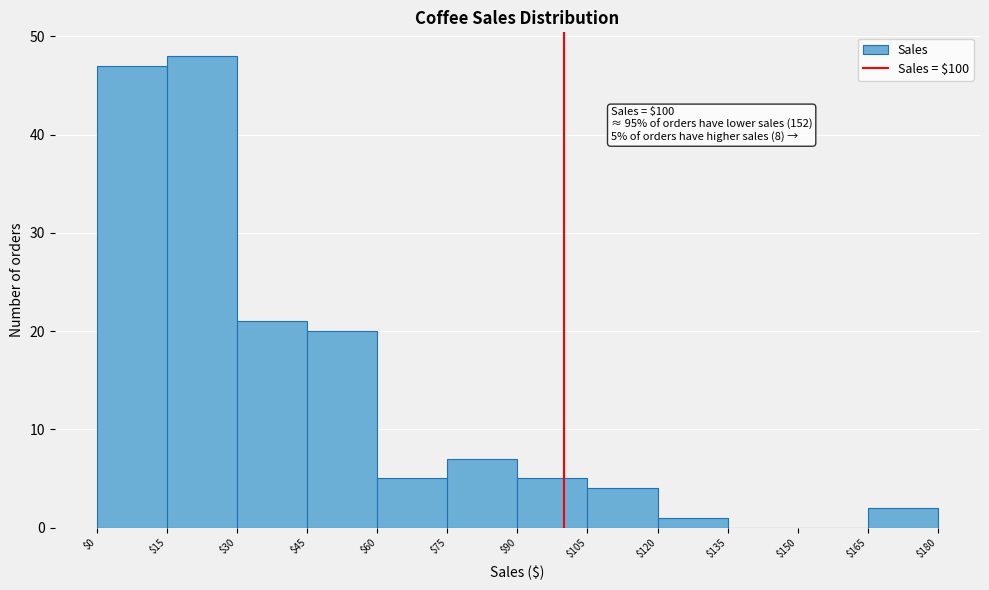

Over which range of the x-axis is the bar tallest?

$15 to $30